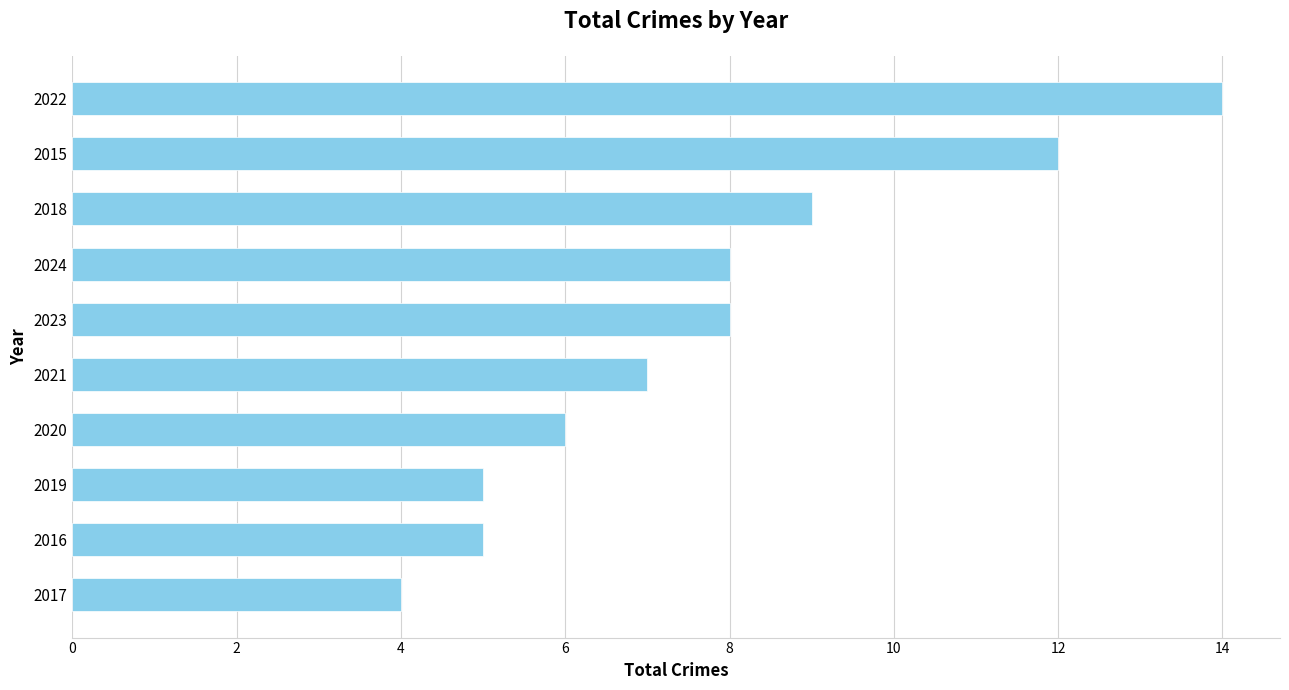

How many bars are there in total?

10